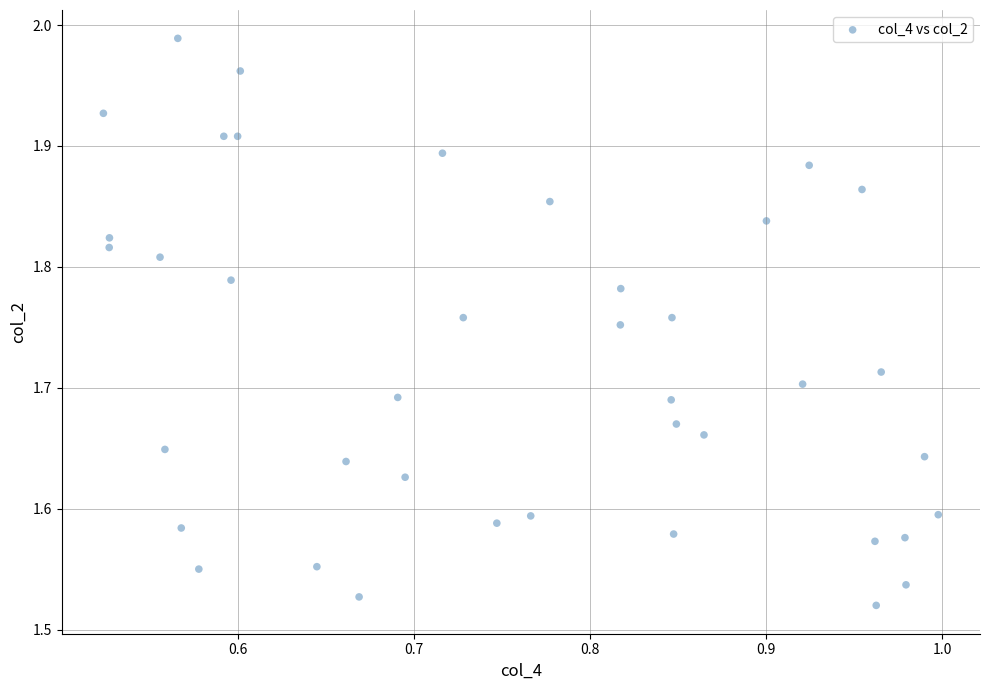

What is the range of X values (max minus min)?

0.5